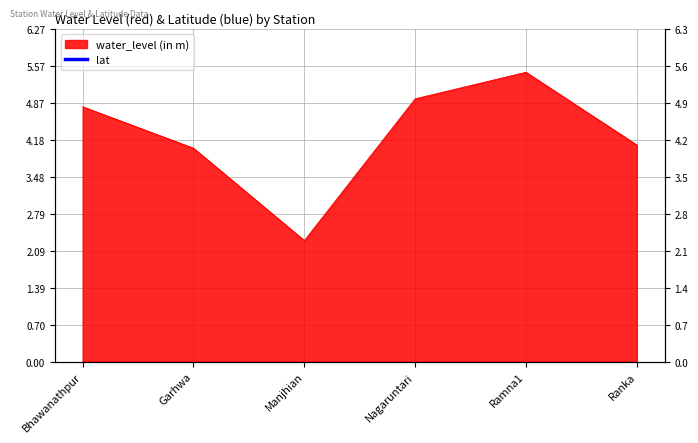

What is the label of the 2nd point from the left?

Garhwa